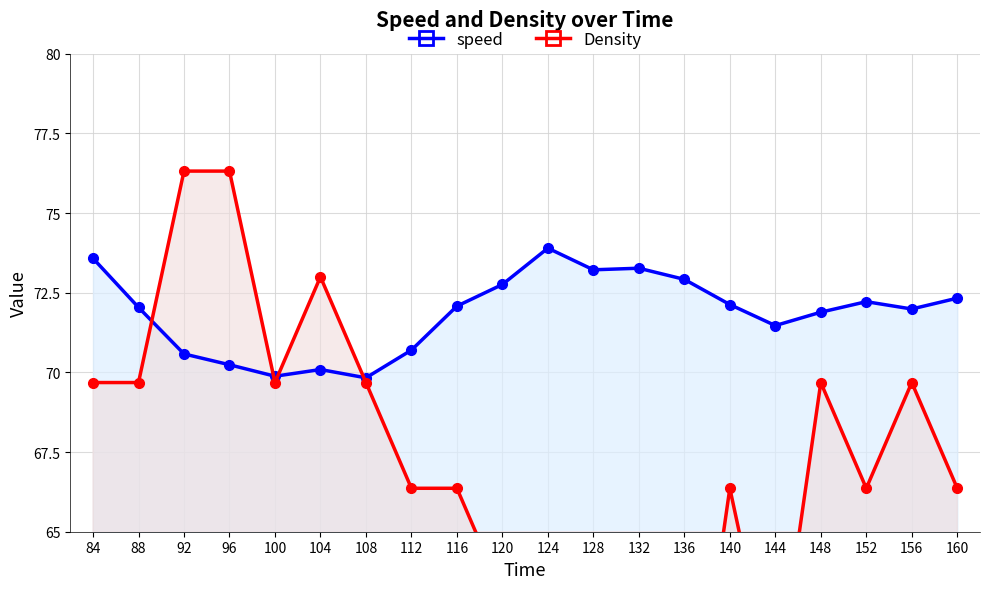

What is the maximum value shown in the chart?

76.3